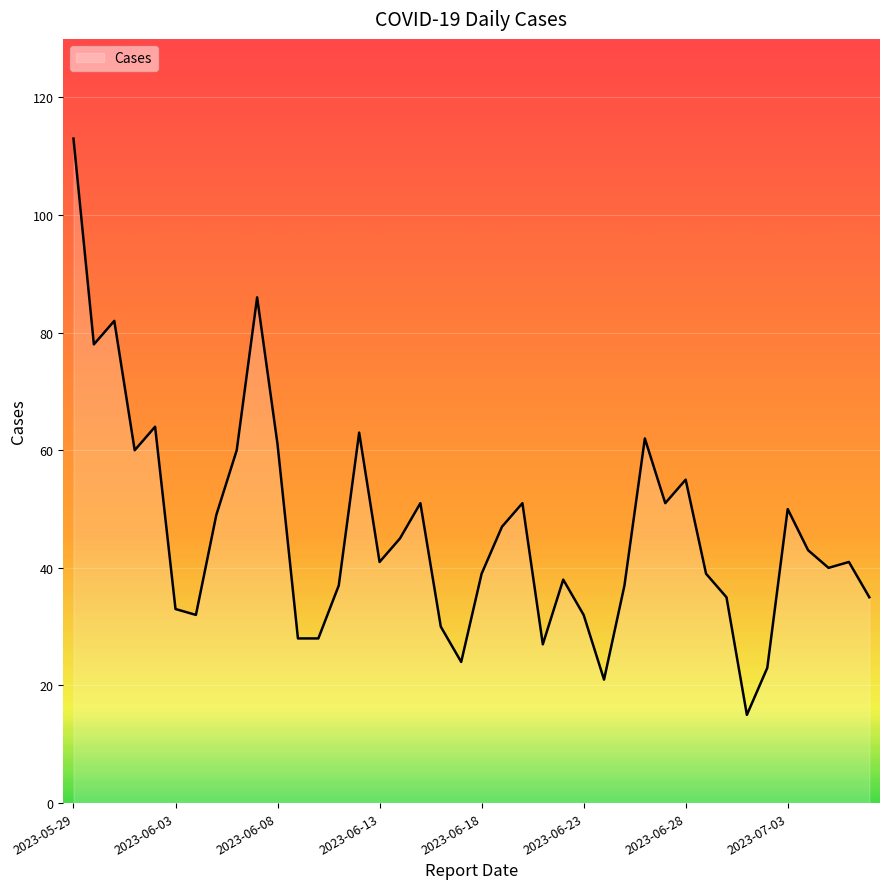

What is the difference between the maximum and minimum values?

98